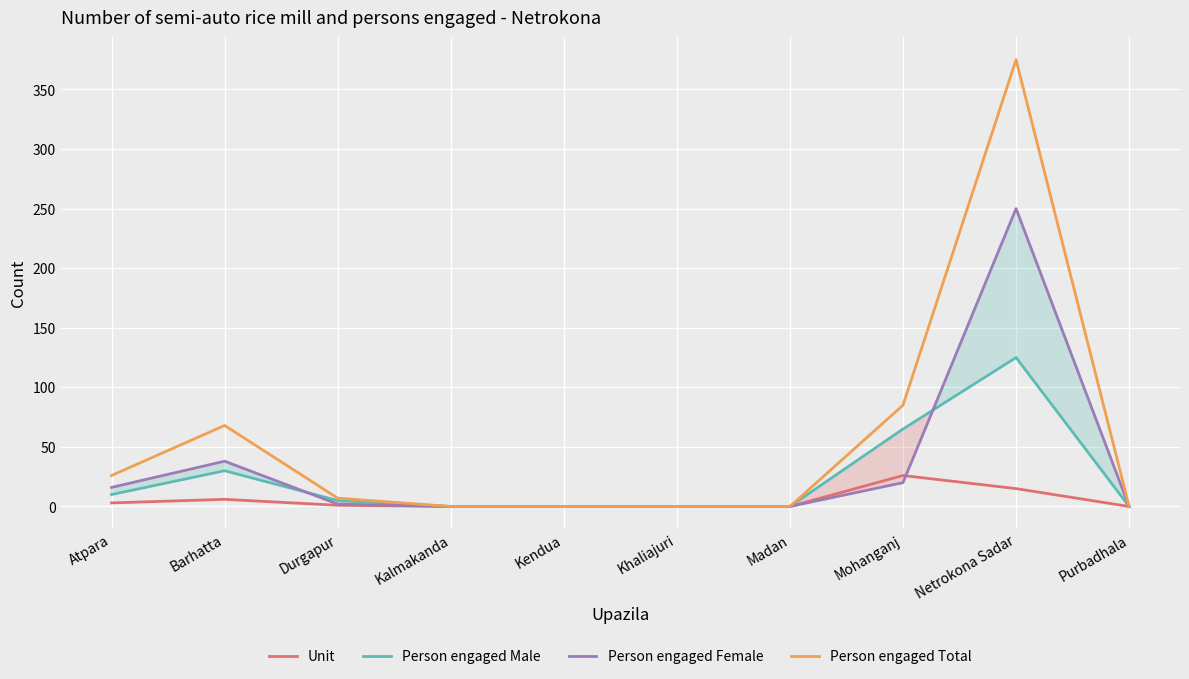

How many lines are shown in the chart?

4